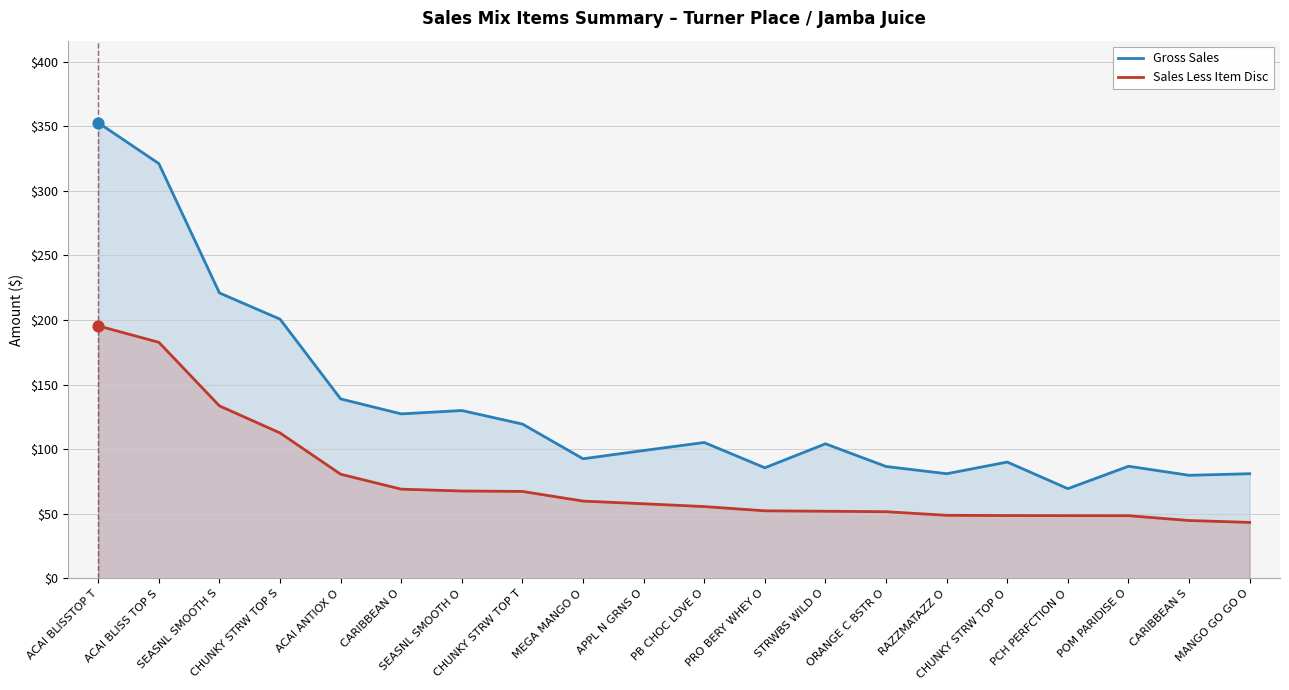

Is the value of Gross Sales at MEGA MANGO O greater than the value of Sales Less Item Disc at CHUNKY STRW TOP T?

Yes